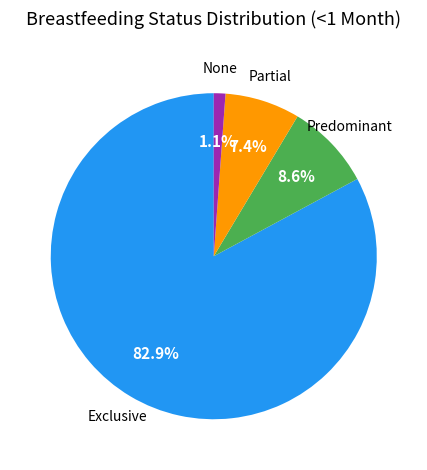

To the nearest percent, what is the average slice percentage?

25%